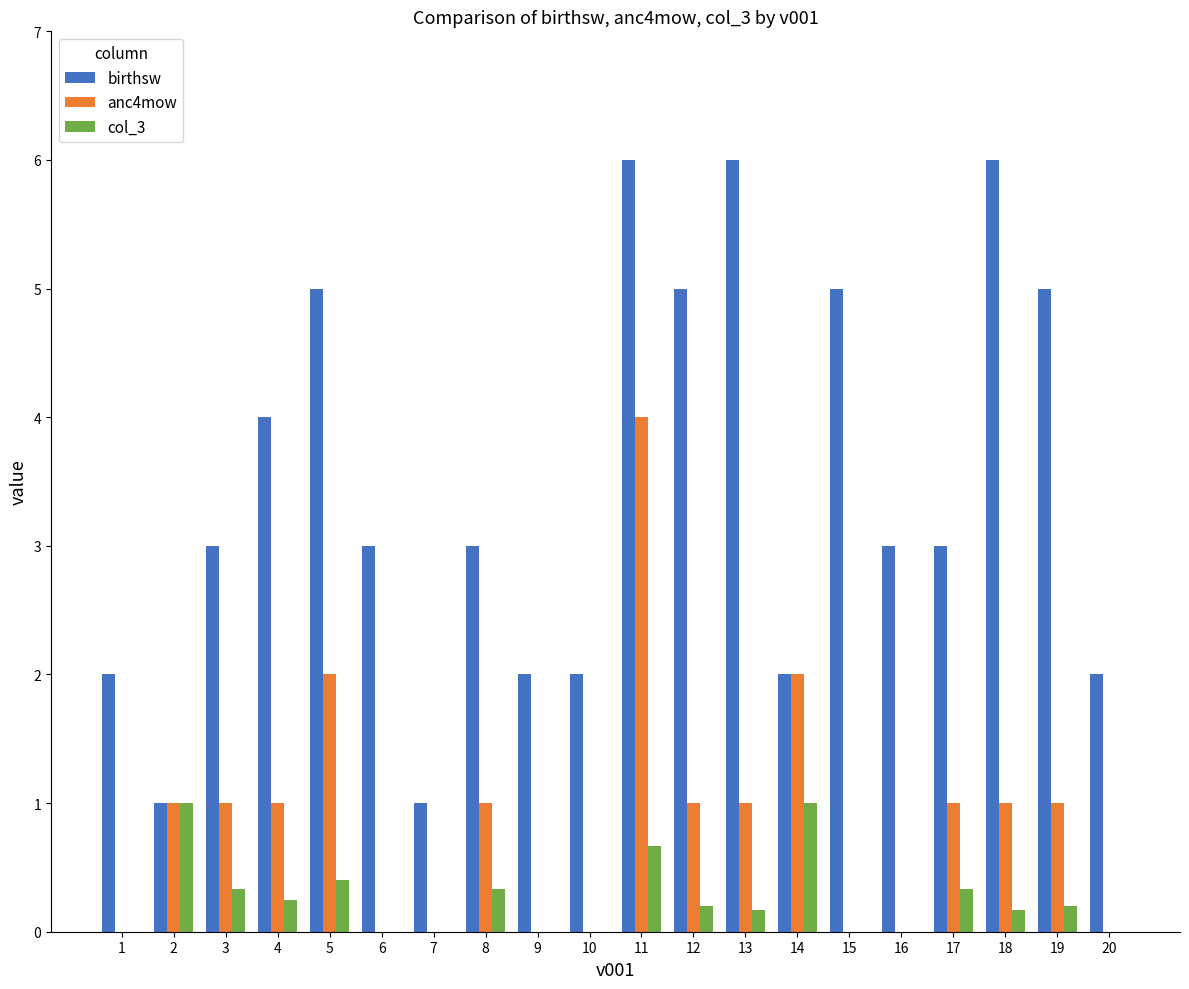

At which category is the sum across all series the highest?

11